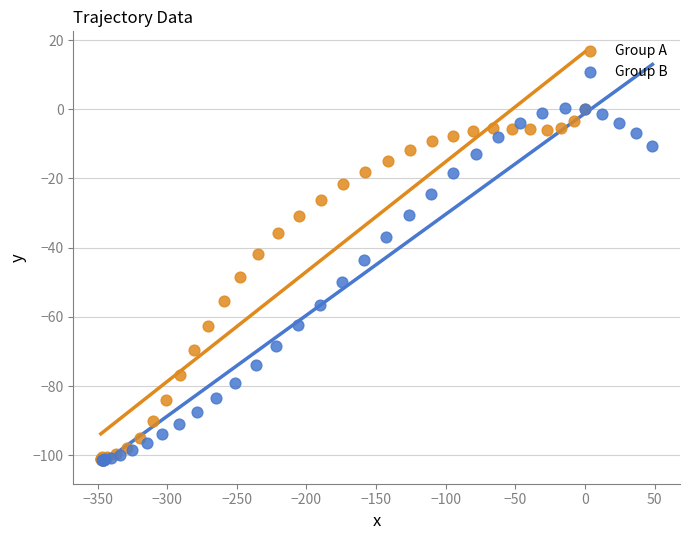

What are all the series names shown in the legend?

Group A, Group B